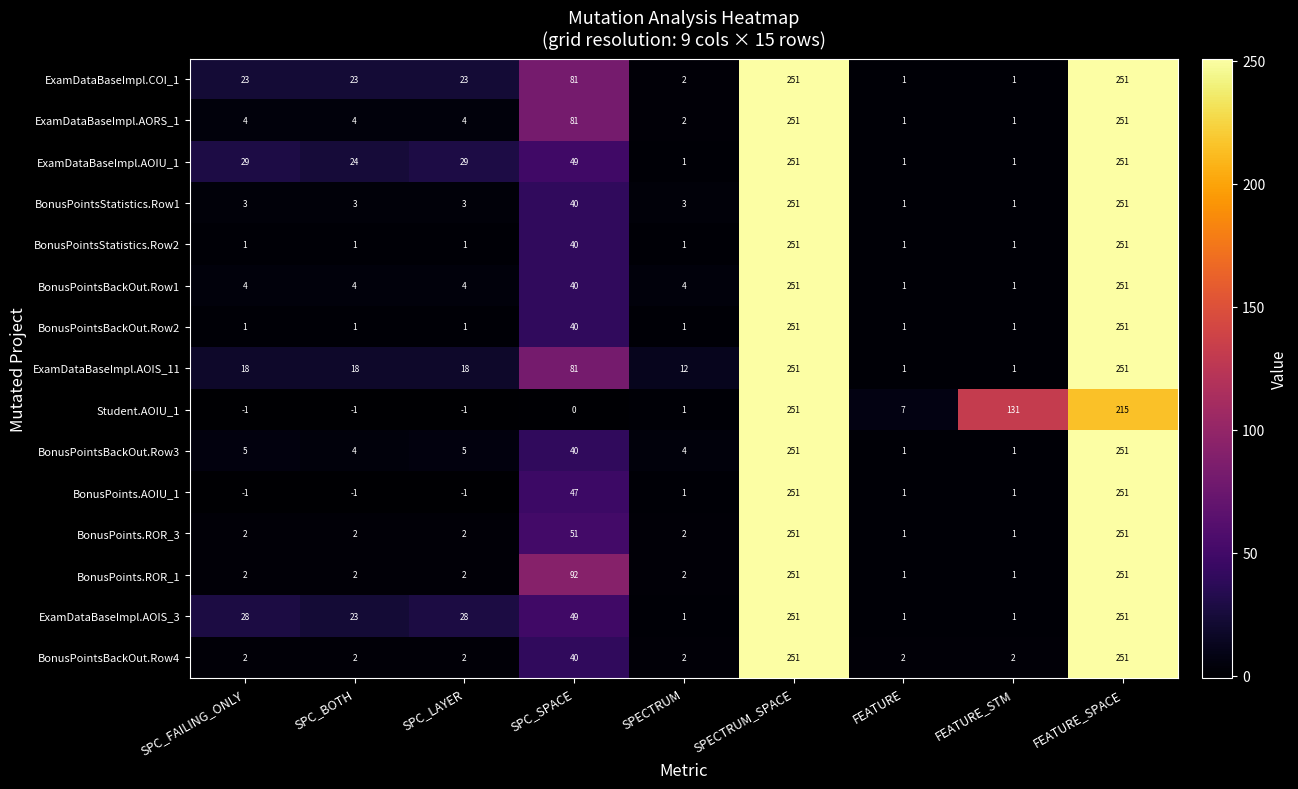

What is the sum of all BonusPoints.AOIU_1 values?

549